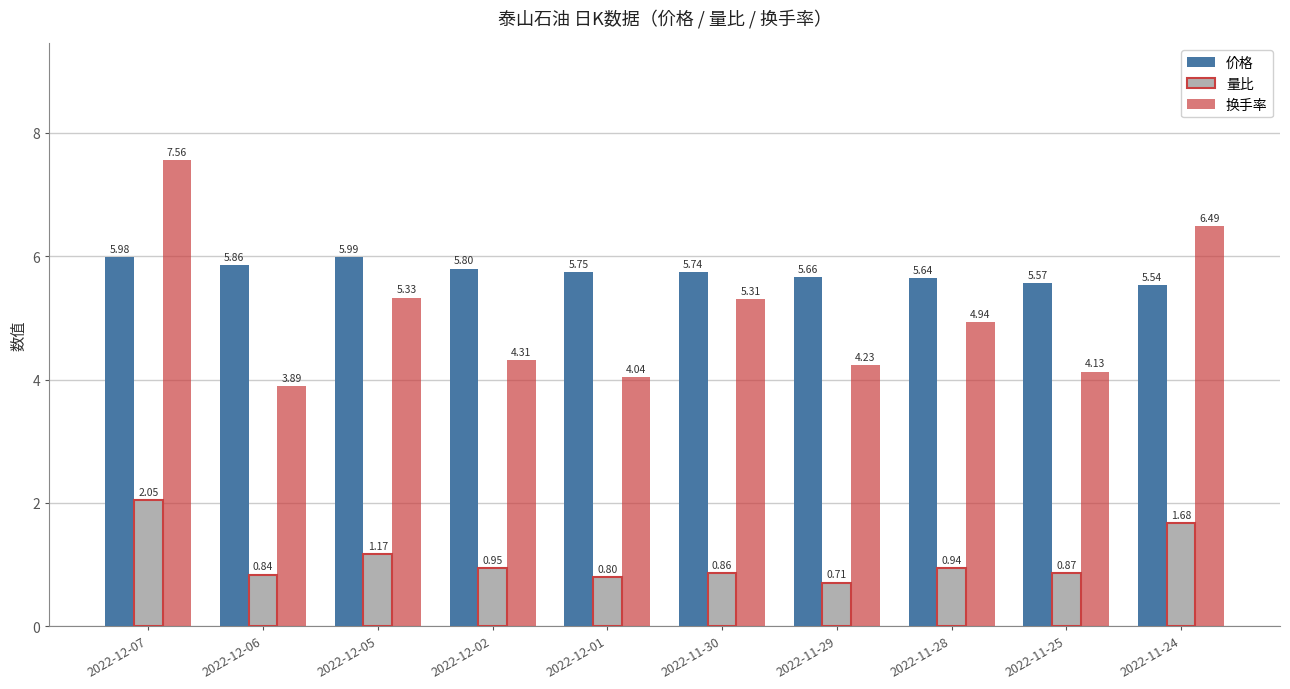

What is the label of the 3rd bar from the left?

2022-12-05